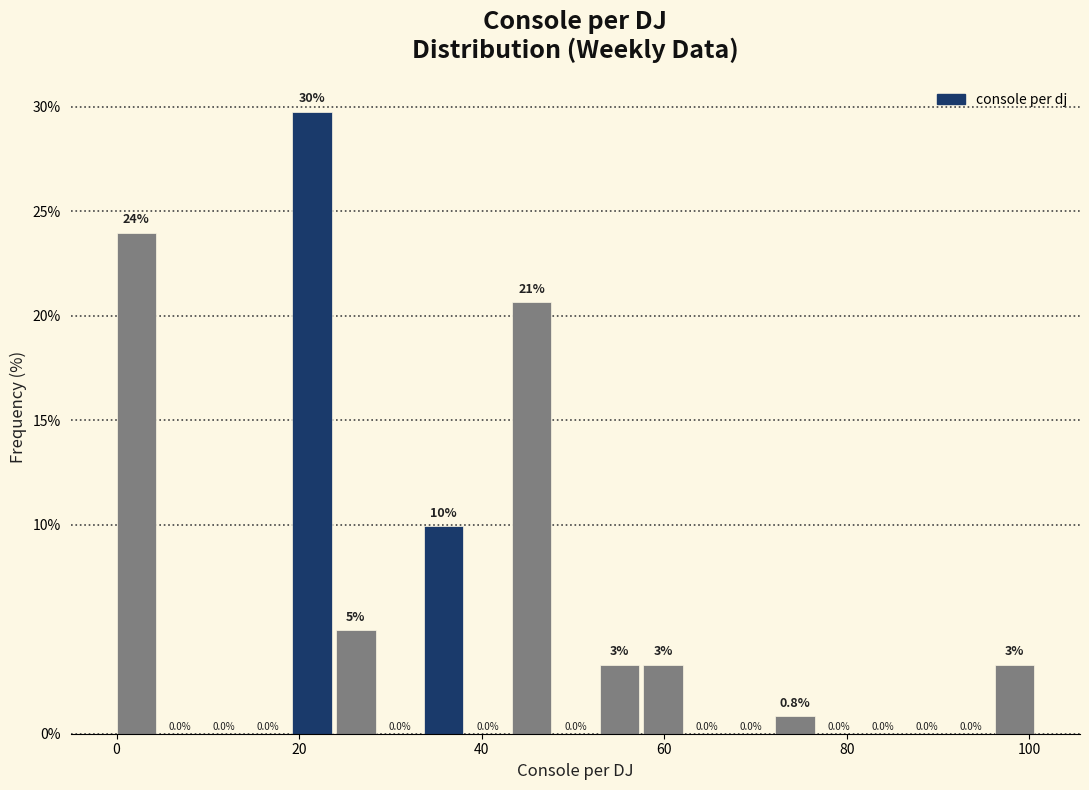

Read against the x-axis, roughly where is the centre of the tallest bar?

22